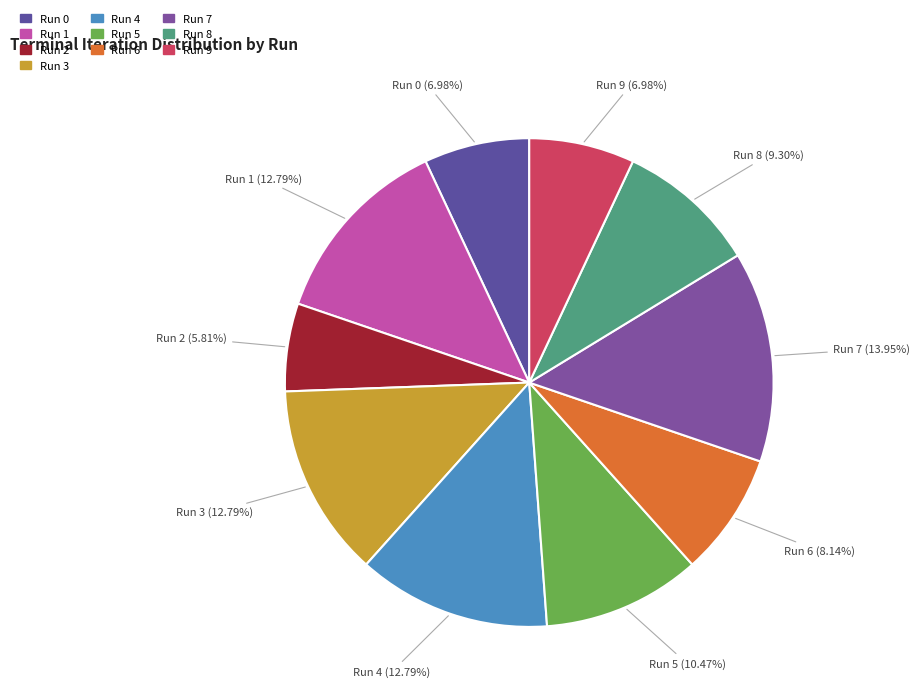

Count the number of slices in the pie.

10